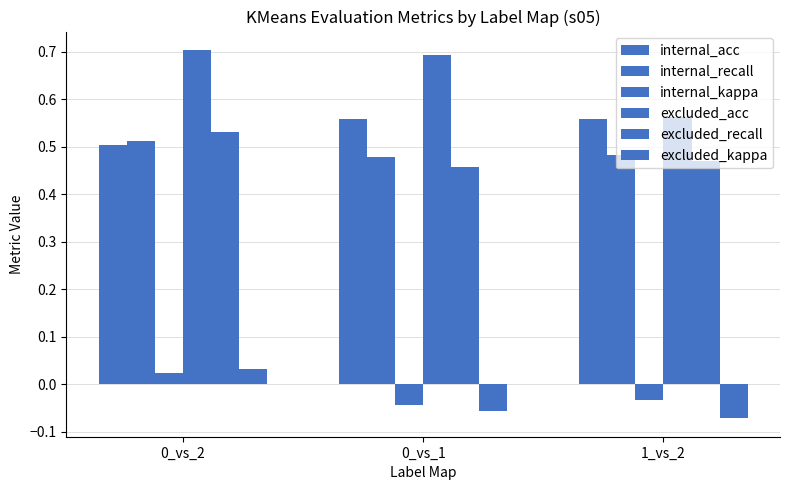

At 0_vs_1, list the series in order from largest to smallest.

excluded_acc, internal_acc, internal_recall, excluded_recall, internal_kappa, excluded_kappa